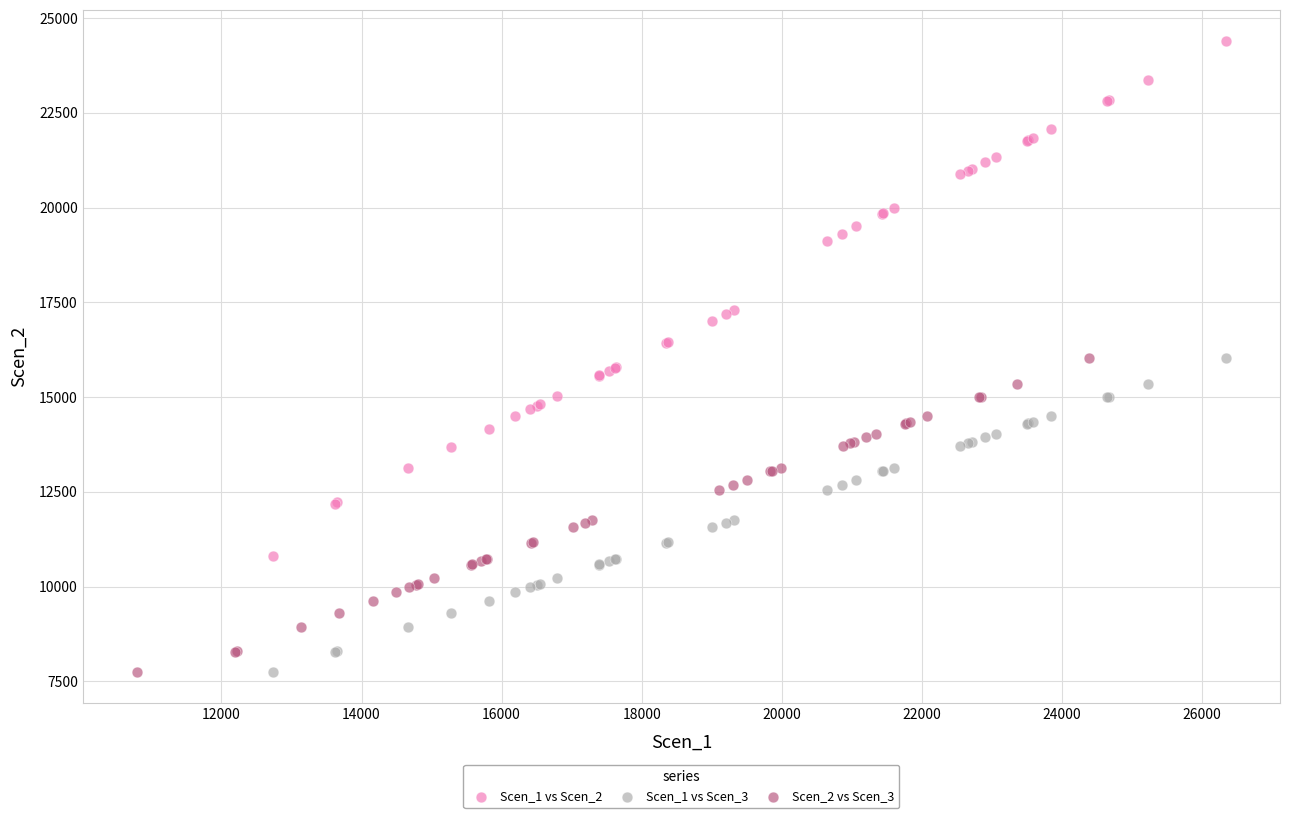

Which series contains the highest Y value?

Scen_1 vs Scen_2